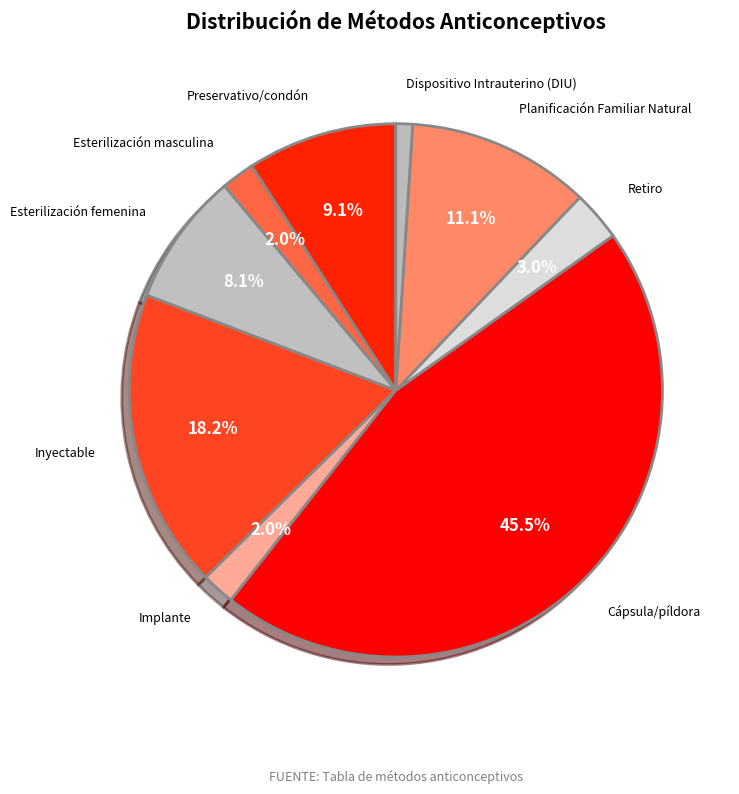

How many segments does this pie chart have?

9